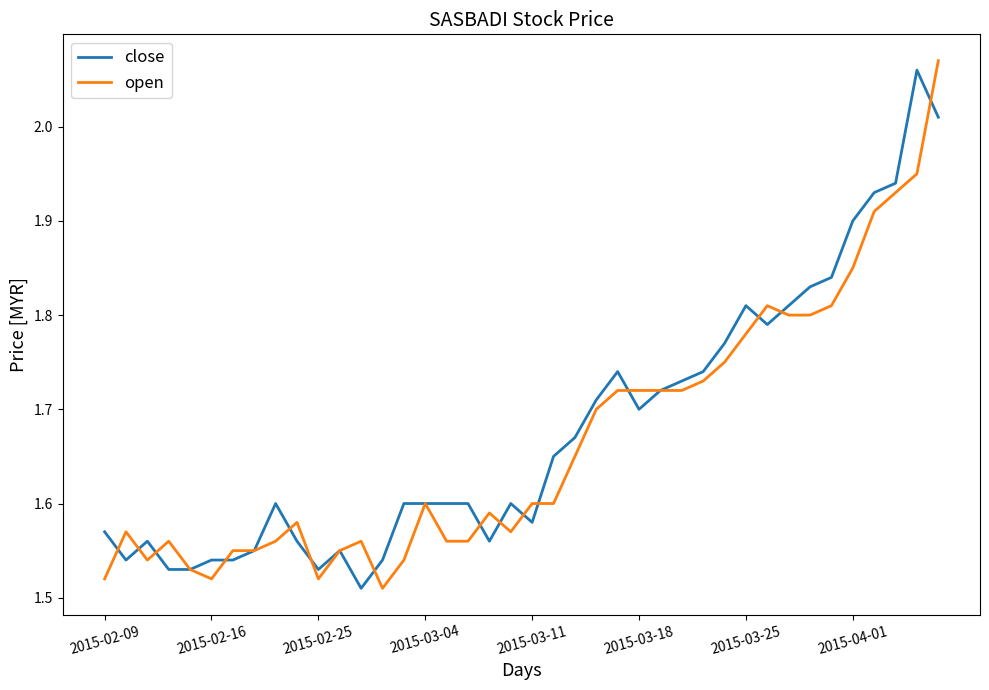

Which series has the widest spread of values?

open